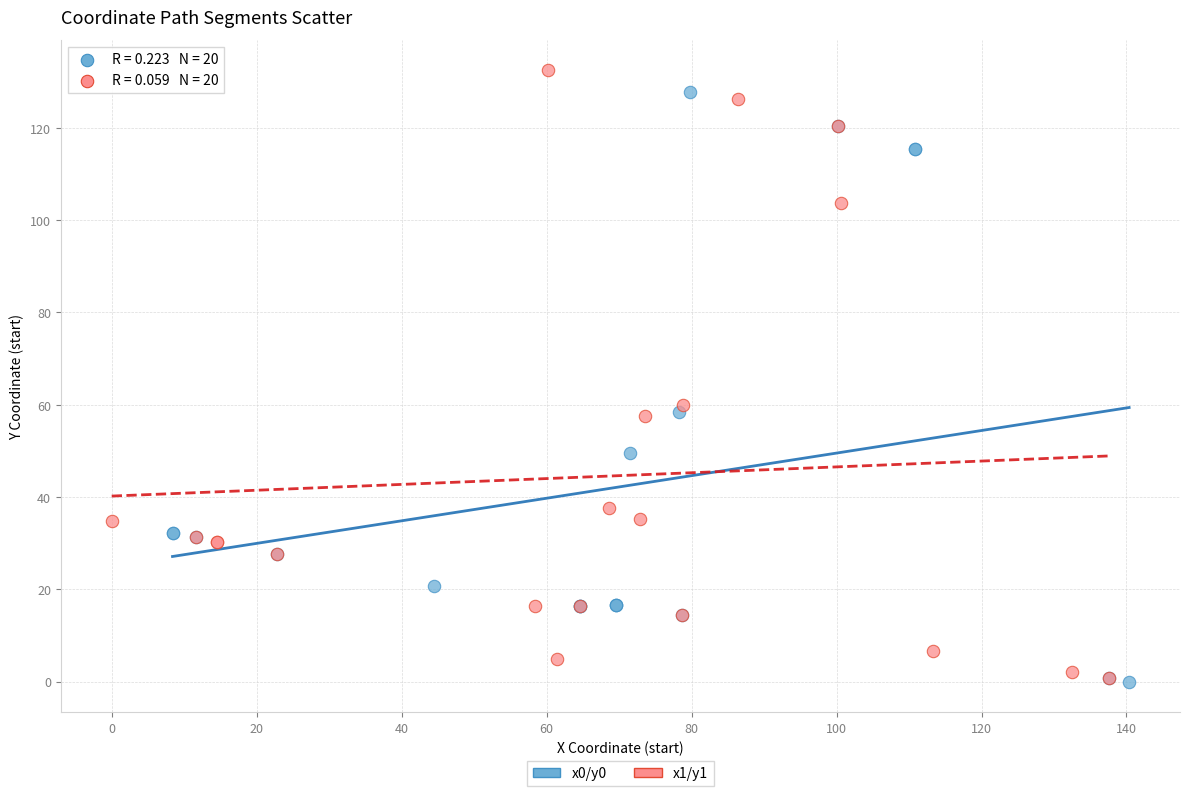

What are all the series names shown in the legend?

x0/y0, x1/y1